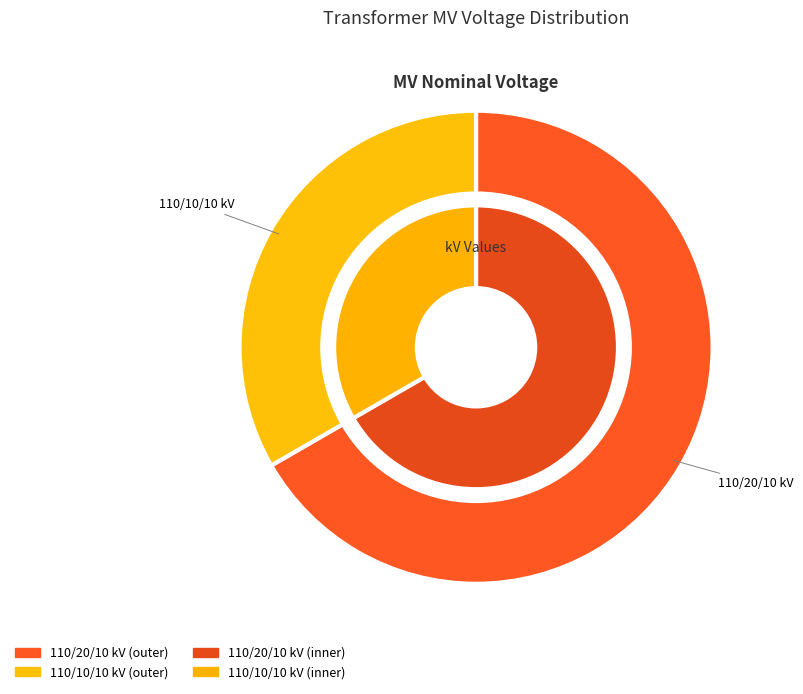

To the nearest percent, what is the difference between the 63/25/38 MVA 110/20/10 kV and 63/25/38 MVA 110/10/10 kV slice percentages?

33%